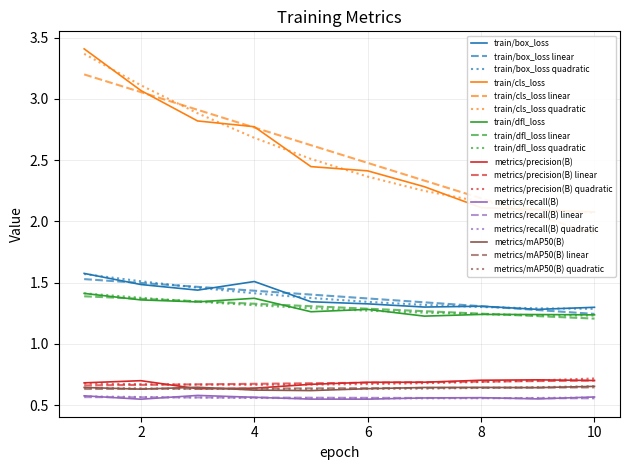

Where is train/box_loss nearest to the value 1?

9